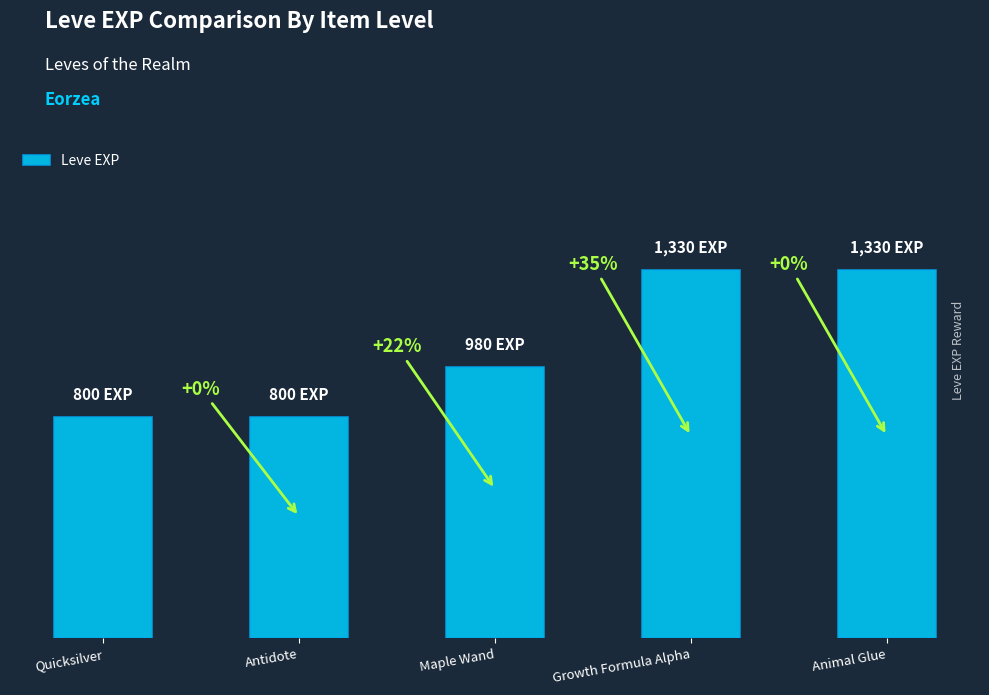

Reading right to left, list all the values displayed in this chart.

1330	1330	980	800	800